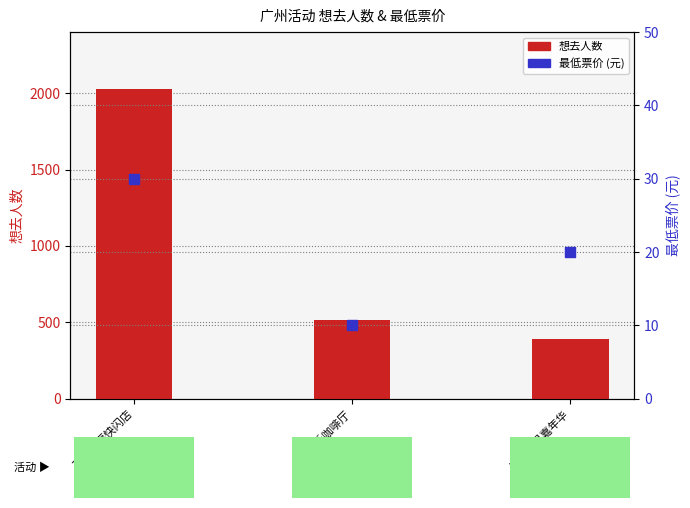

Is the value of 想去人数 at 天官赐福快闪店 greater than the value of 最低票价 at 凹凸世界嘉年华?

Yes